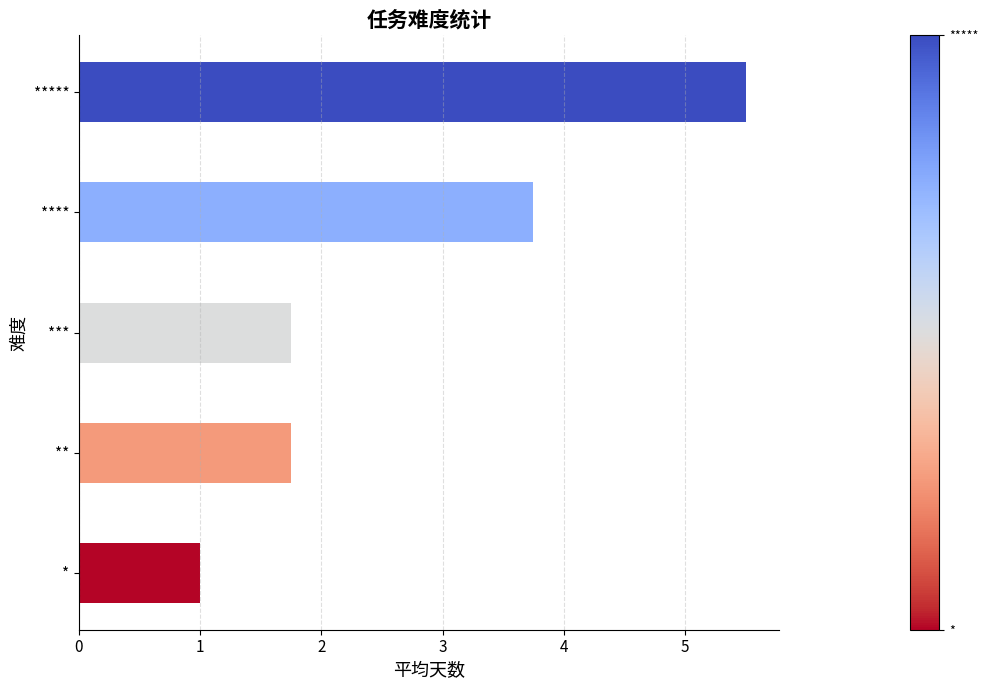

The value at **** is 2.3. True or false?

False